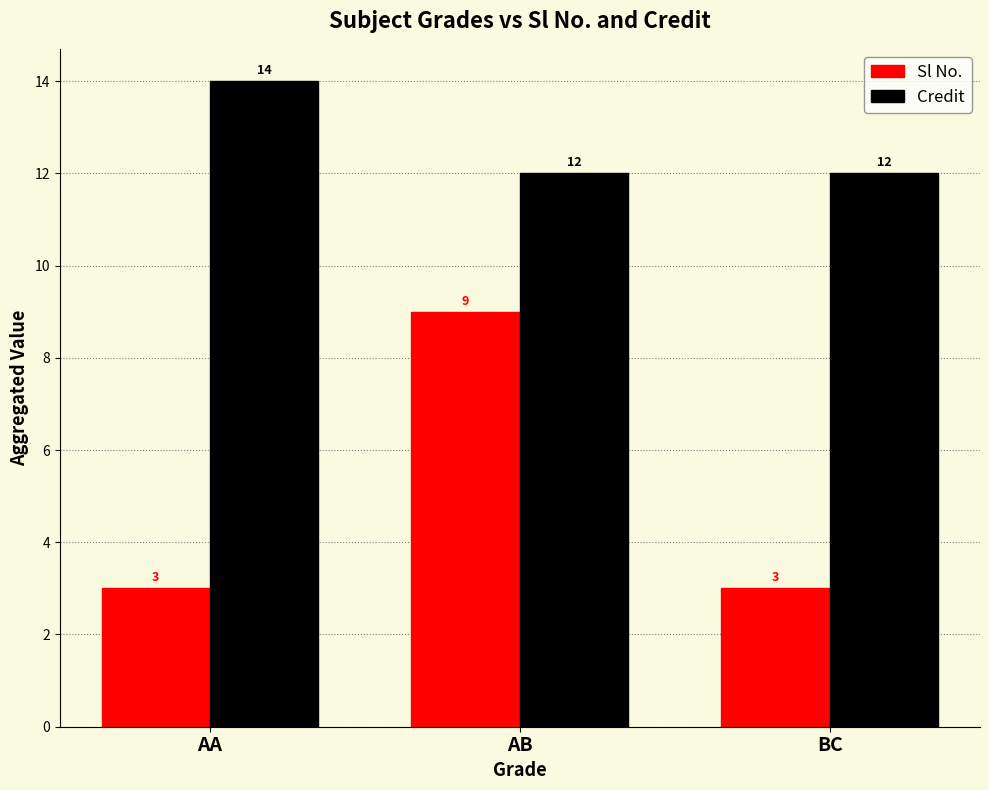

Is it true that Credit equals 23 at AA?

False